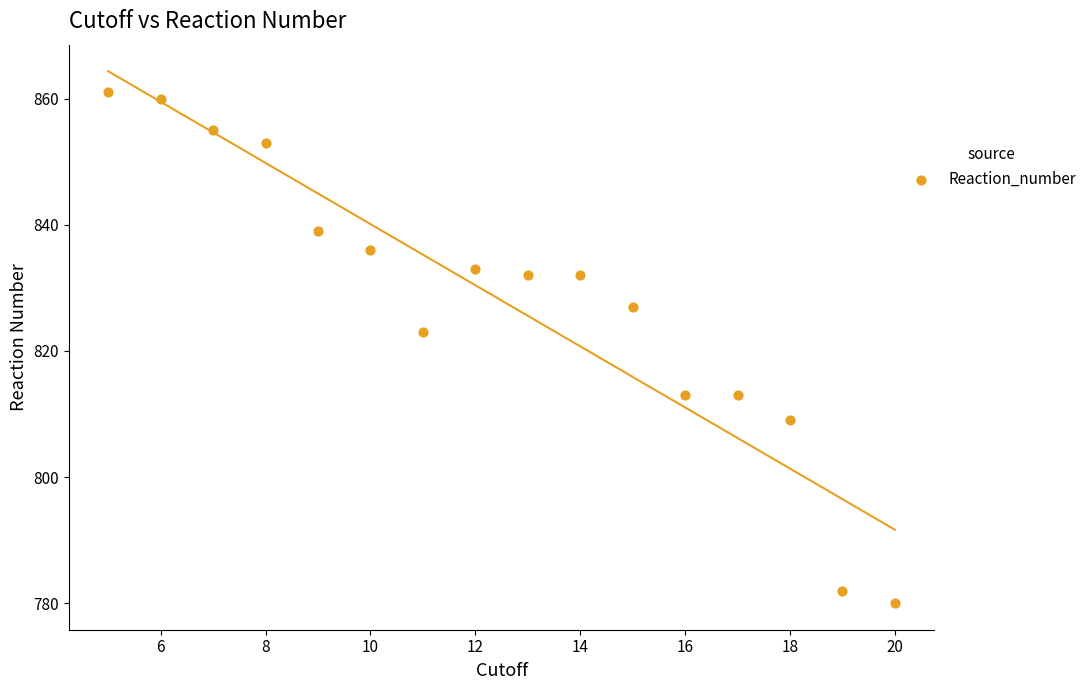

What Y value in the scatter plot is closest to 820?

823